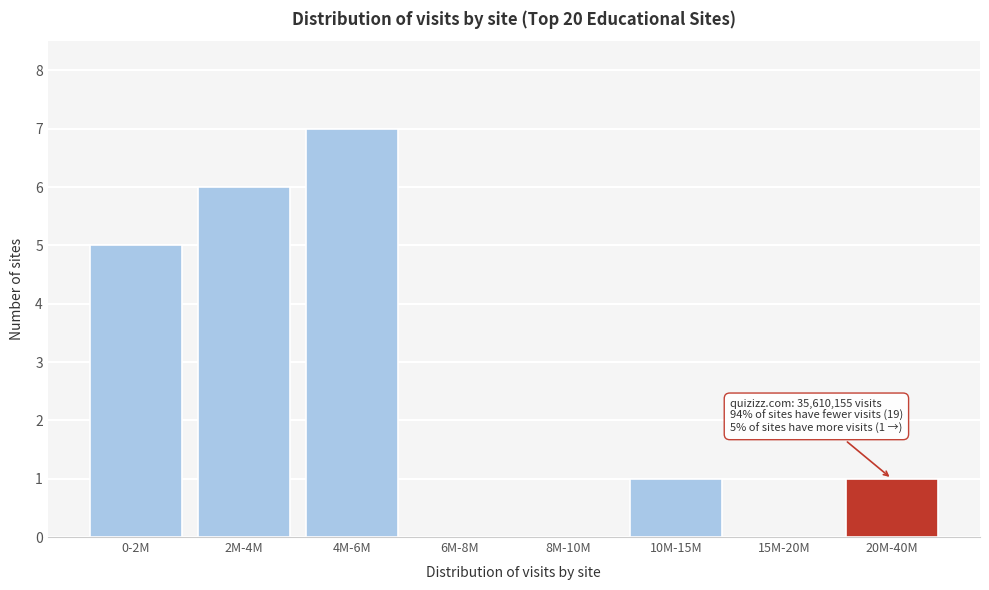

Reading left to right, extract all data points from this chart.

0-2M=5	2M-4M=6	4M-6M=7	6M-8M=0	8M-10M=0	10M-15M=1	15M-20M=0	20M-40M=1